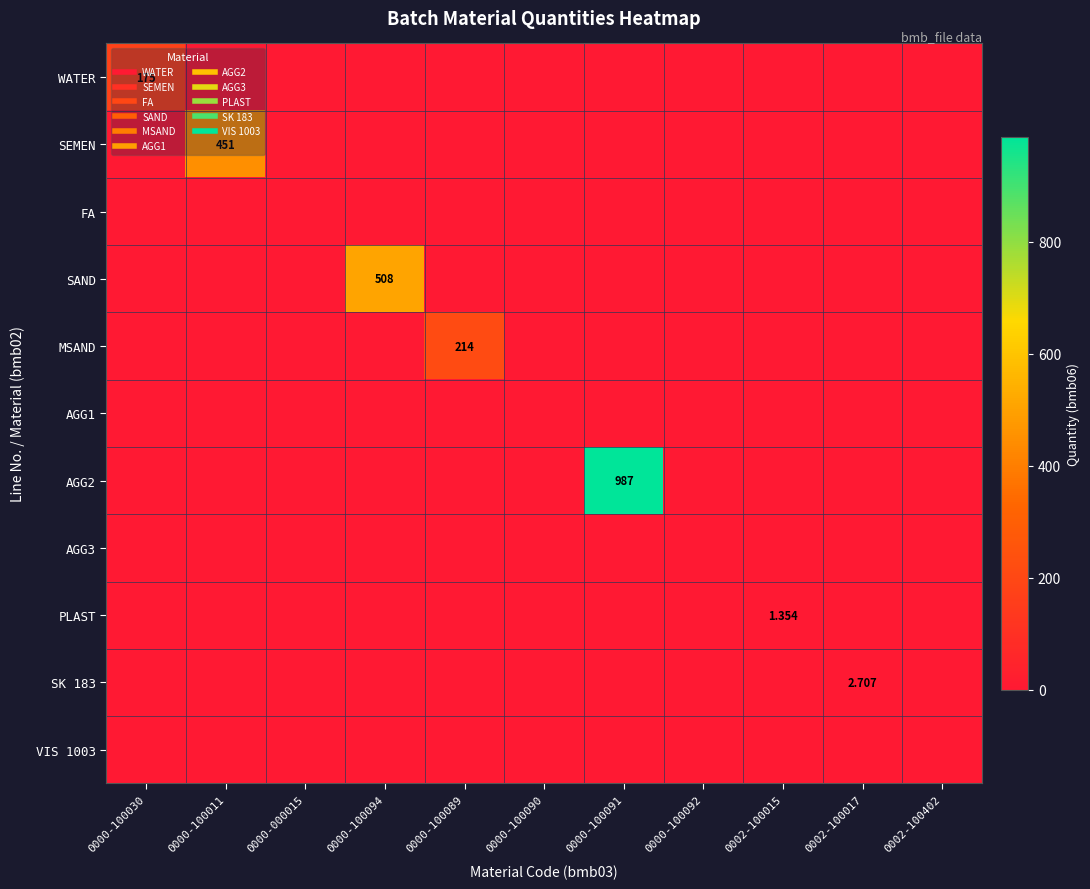

Is the value of WATER at 0000-100091 greater than the value of SAND at 0002-100017?

No